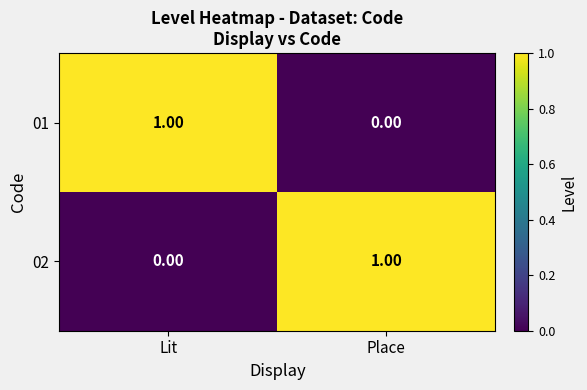

Where is 01 nearest to the value 0?

Place